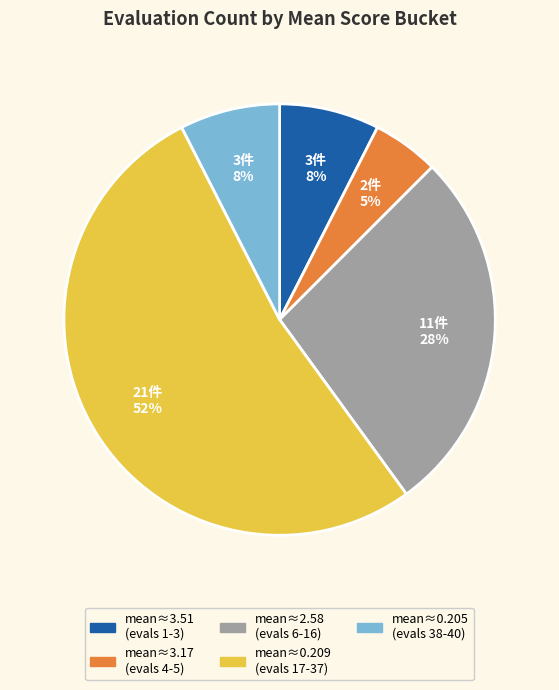

Is there a majority slice in this chart?

Yes